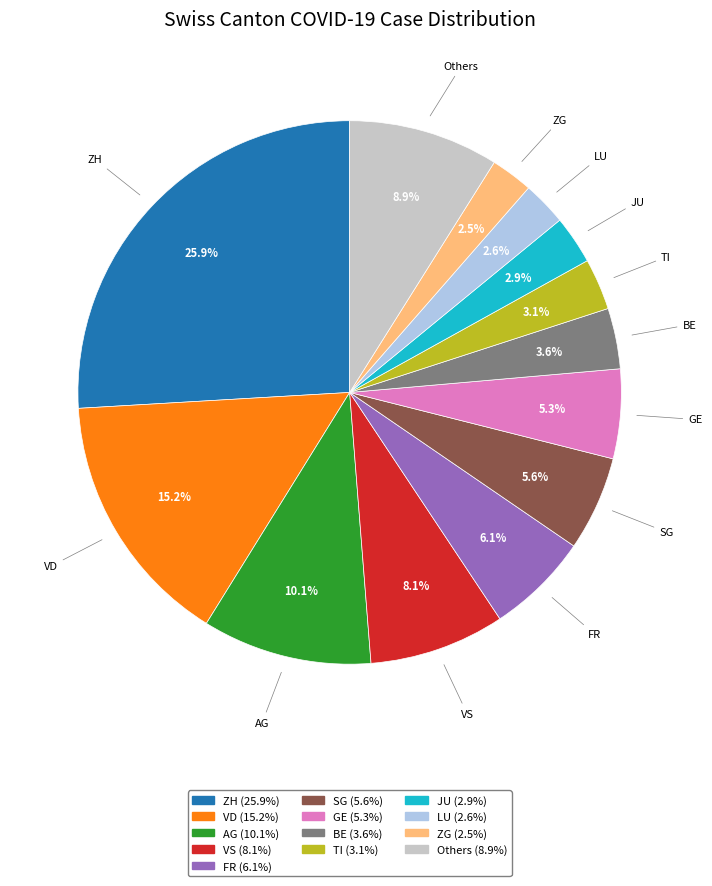

What percentage do SG and AG together represent?

15.7%